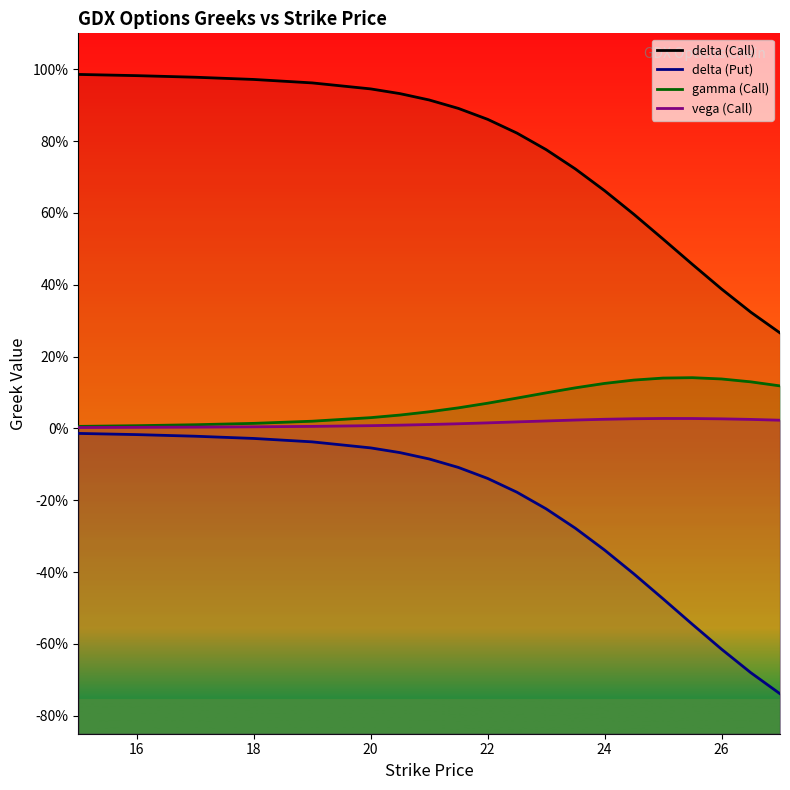

Count the number of categories in the chart.

20